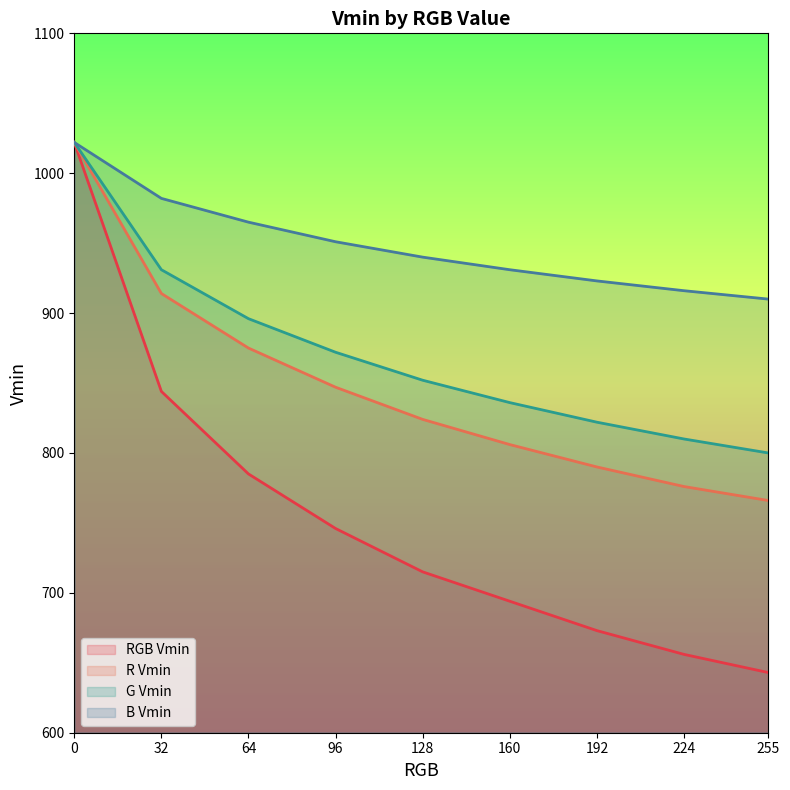

What is the difference between the maximum and minimum values in the B Vmin series?

112